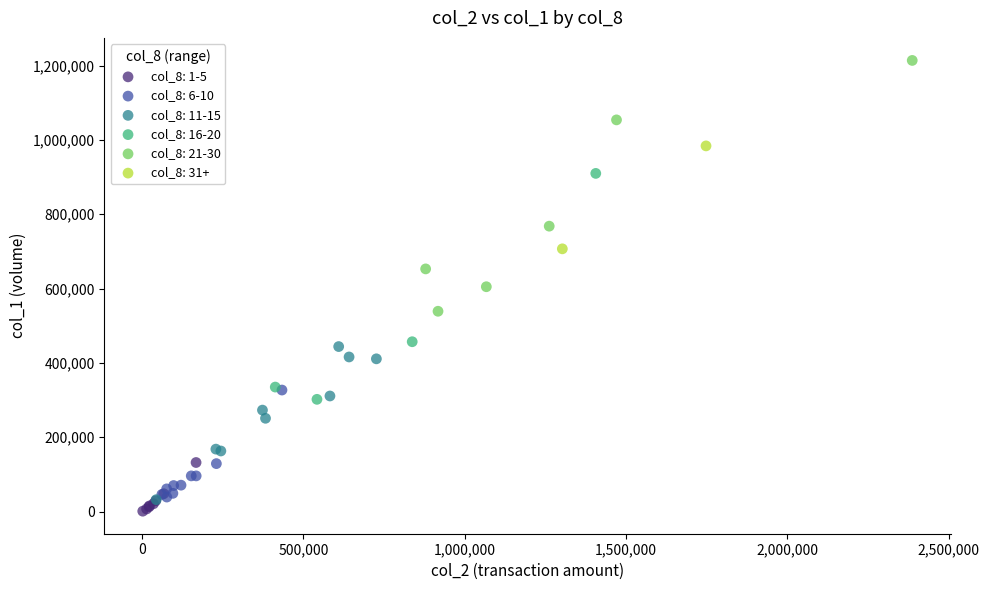

What are all the series names shown in the legend?

col_8: 1-5, col_8: 6-10, col_8: 11-15, col_8: 16-20, col_8: 21-30, col_8: 31+